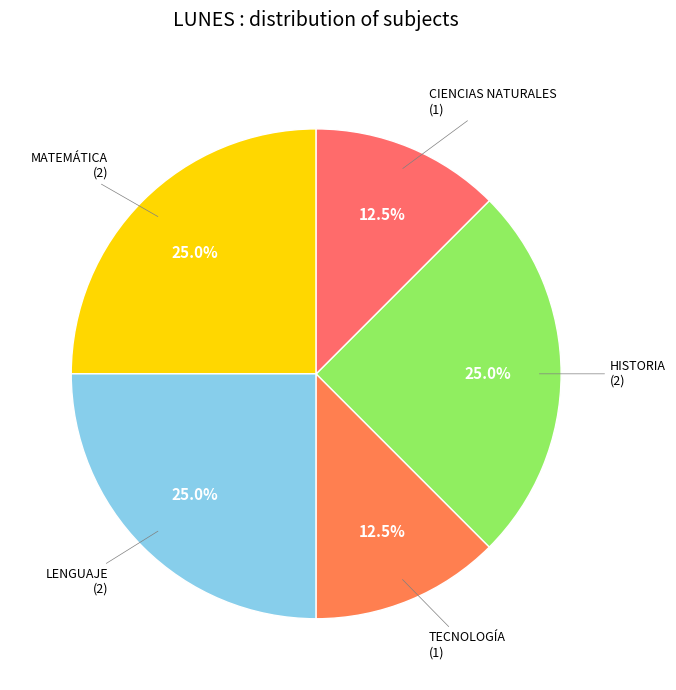

How many segments does this pie chart have?

5